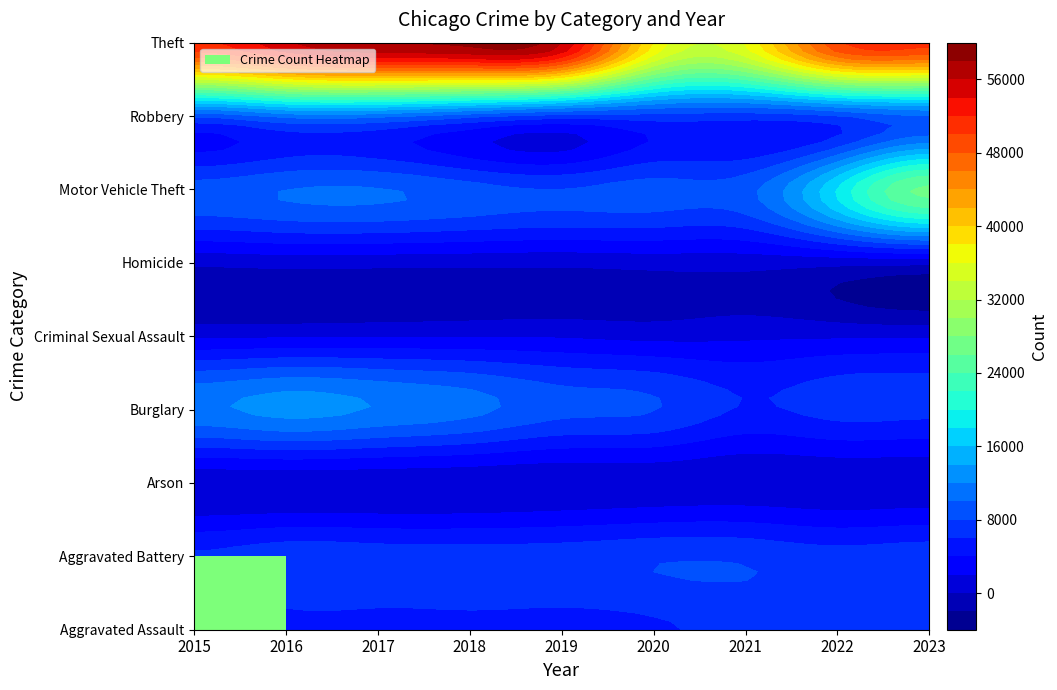

At 2023, list the series in order from smallest to largest.

Arson, Homicide, Criminal Sexual Assault, Burglary, Aggravated Assault, Aggravated Battery, Robbery, Motor Vehicle Theft, Theft